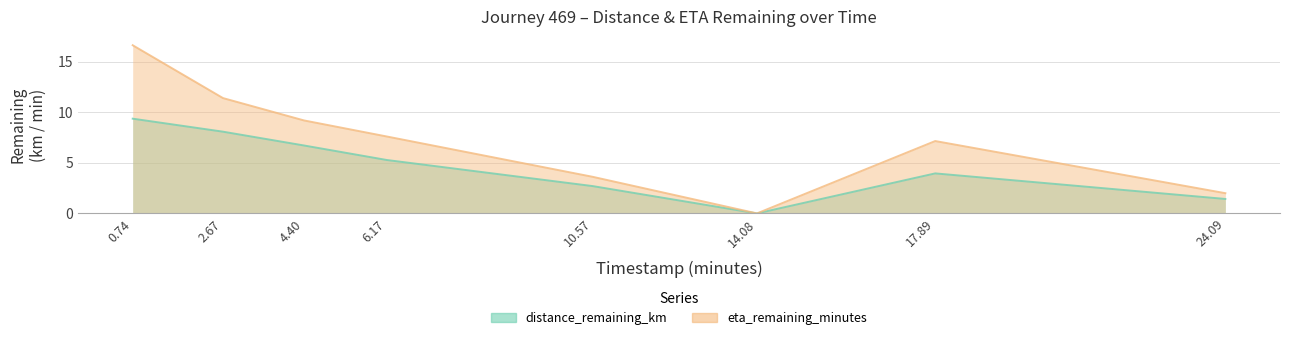

Read the distance_remaining_km value at 0.74.

9.4